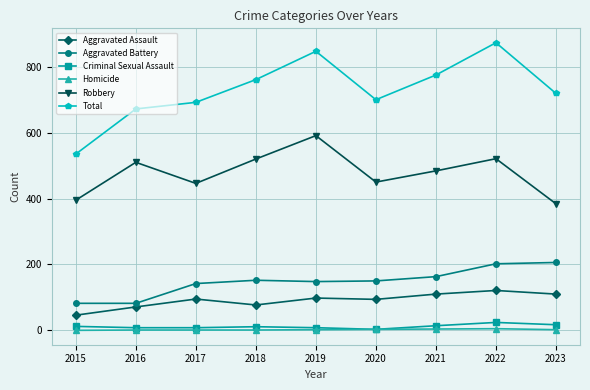

Does the chart have visible grid lines?

Yes